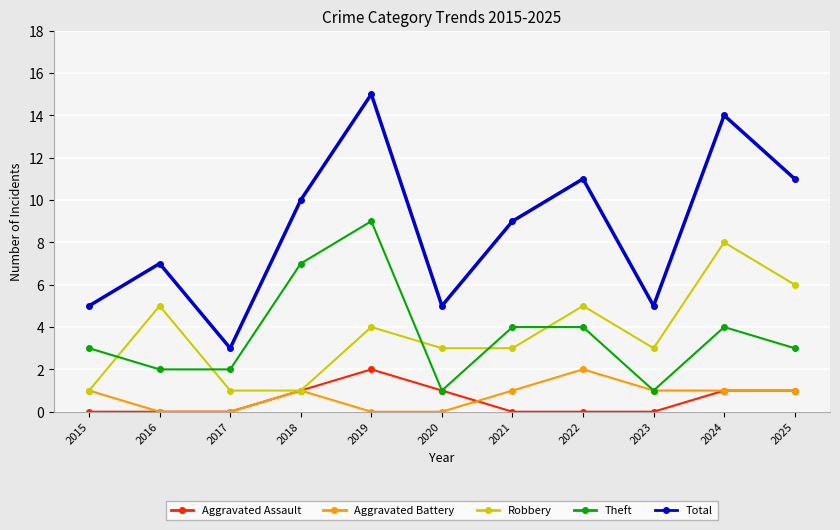

What is the difference between the second highest and second lowest values in the Theft series?

6